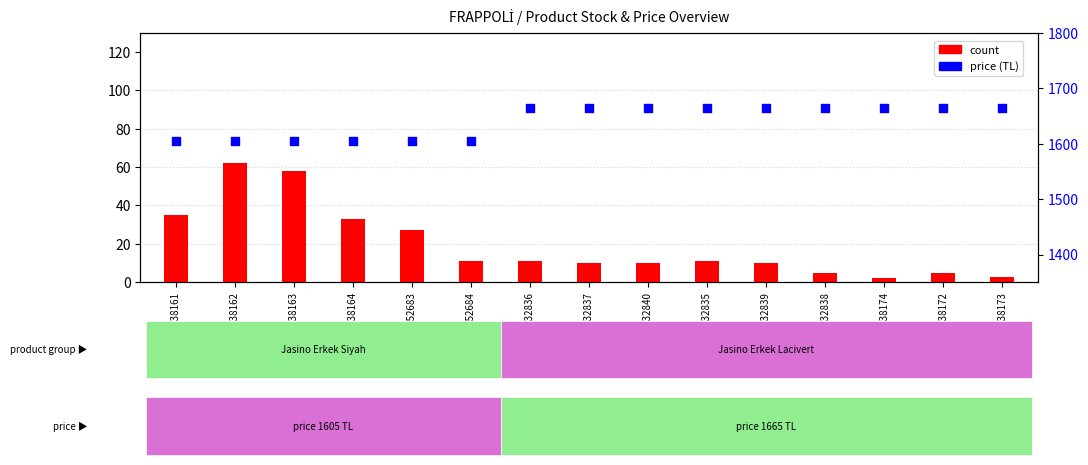

Which series contains the highest Y value?

price (TL)